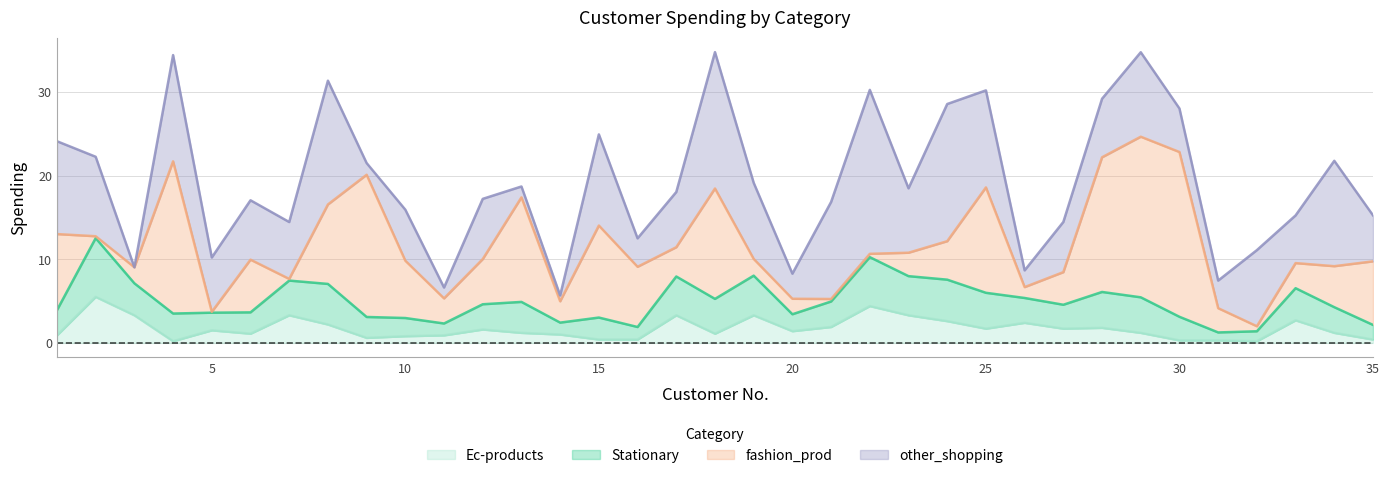

At how many categories does at least one series exceed 4?

29